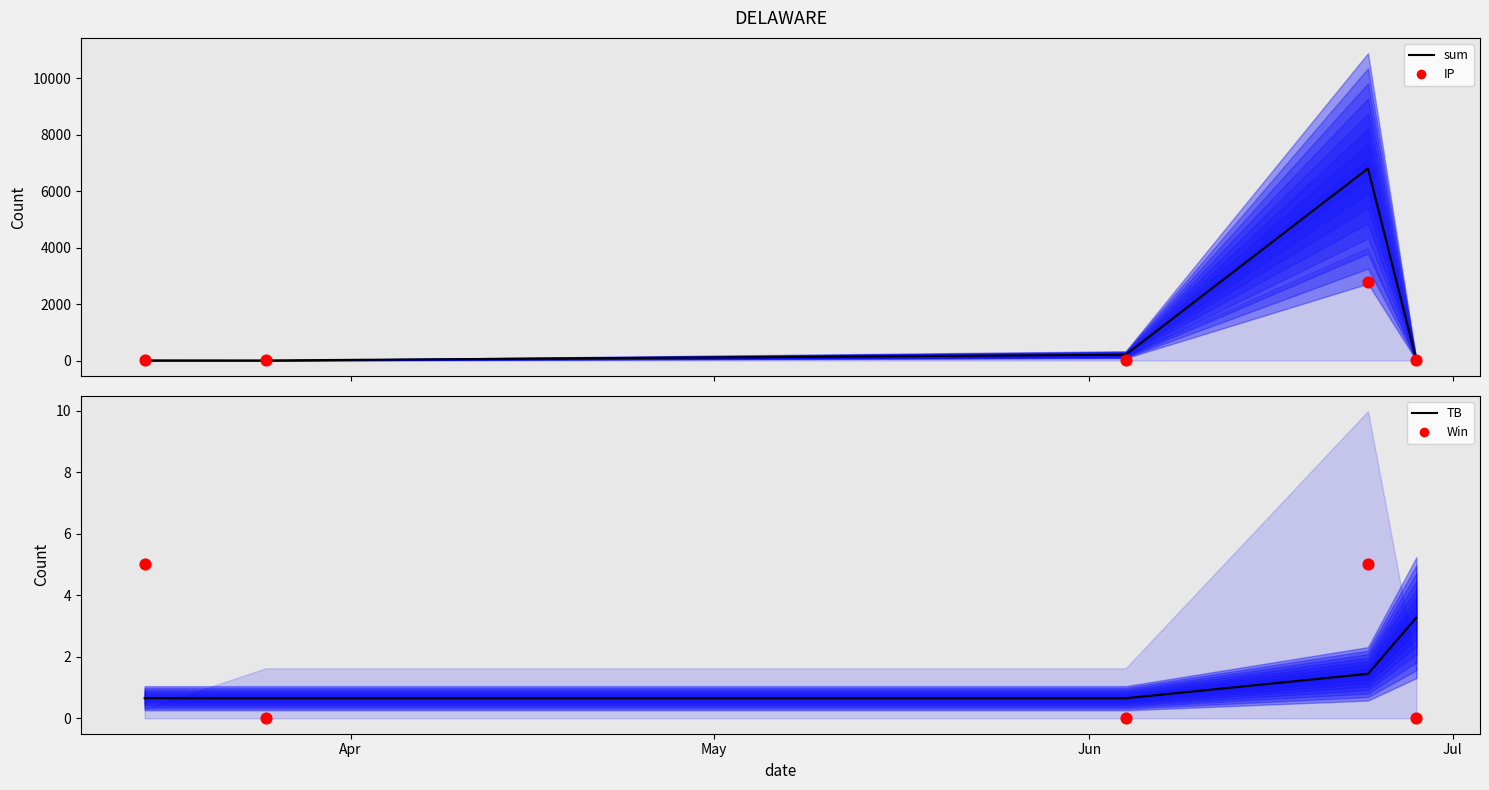

At which category is the sum across all series the highest?

Jul